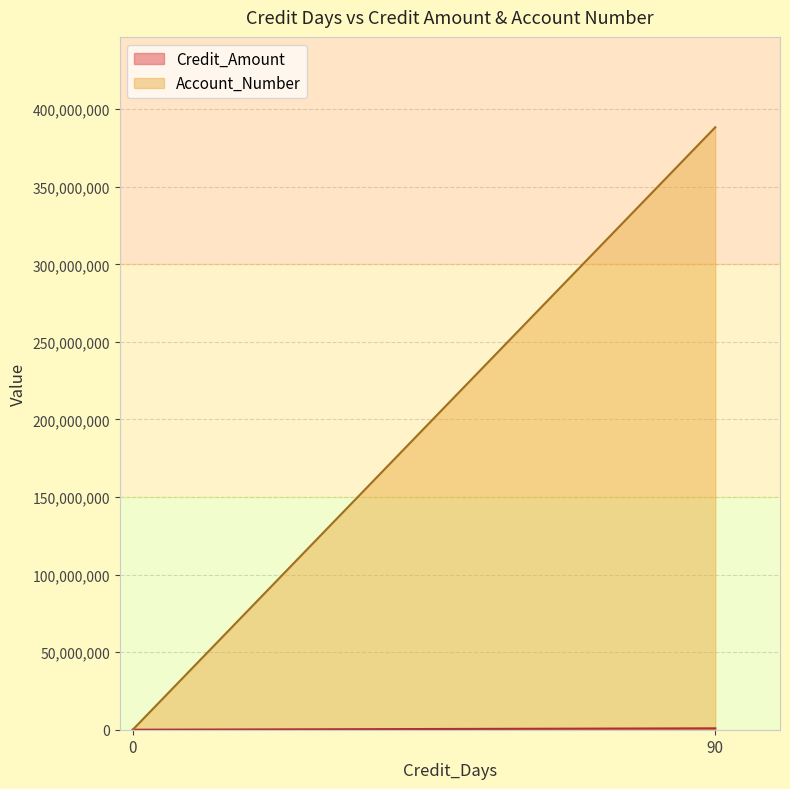

Does the chart have visible grid lines?

Yes